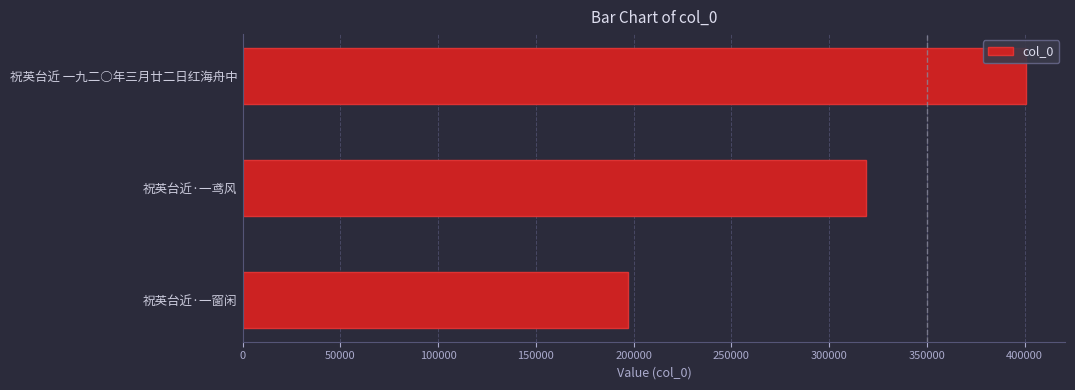

What is the difference between the maximum and minimum values?

203452